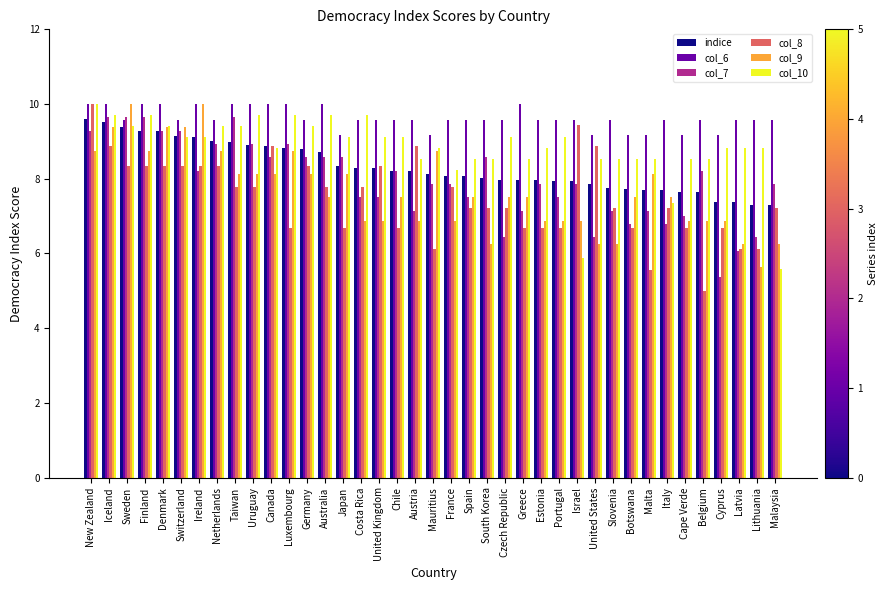

At which label does col_7 first exceed 7?

New Zealand